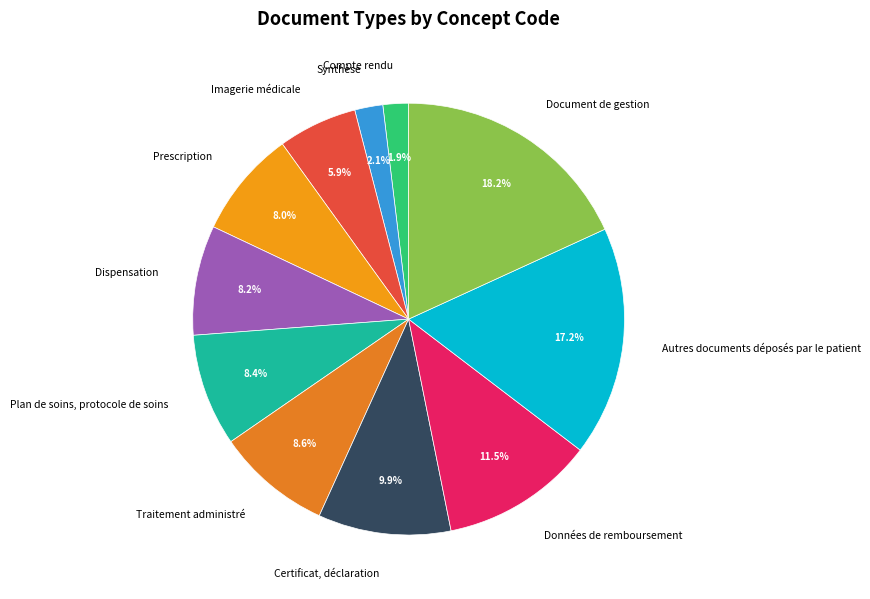

Does Document de gestion account for over 50% of the chart?

No